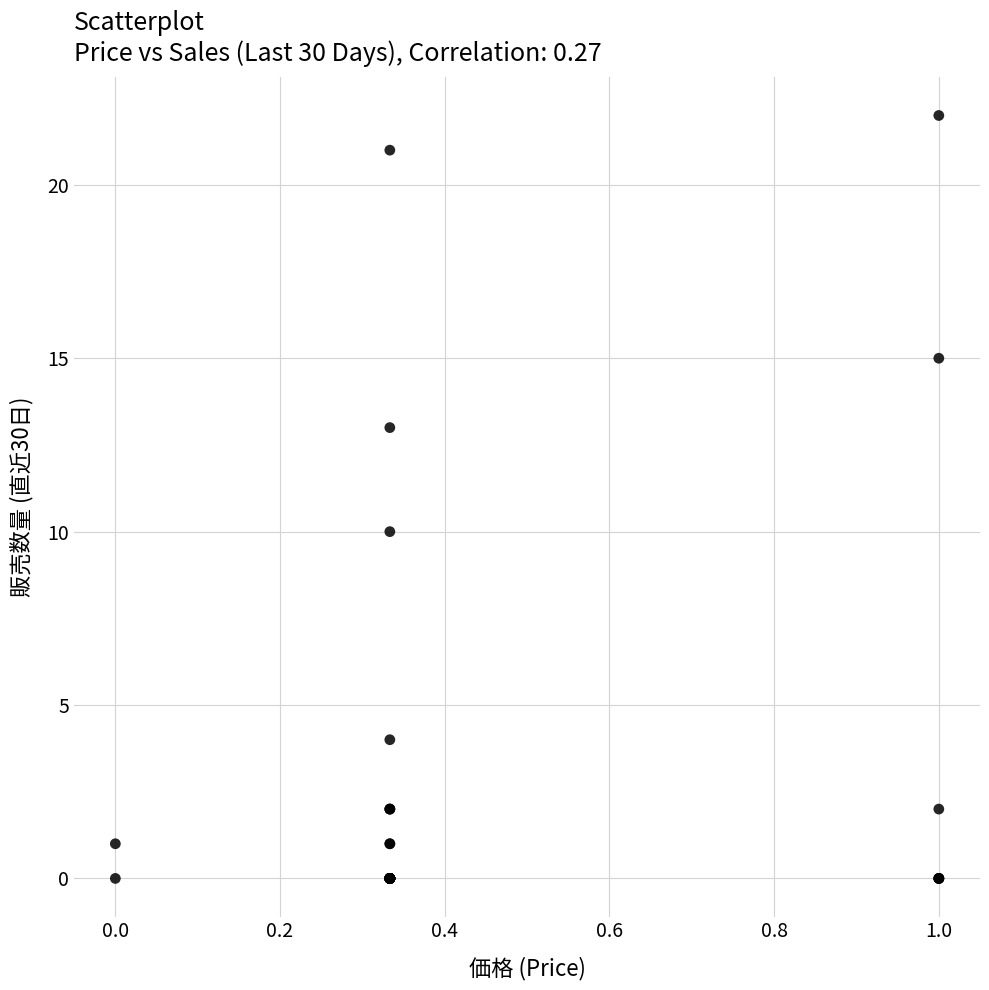

What Y value in the scatter plot is closest to 11?

10